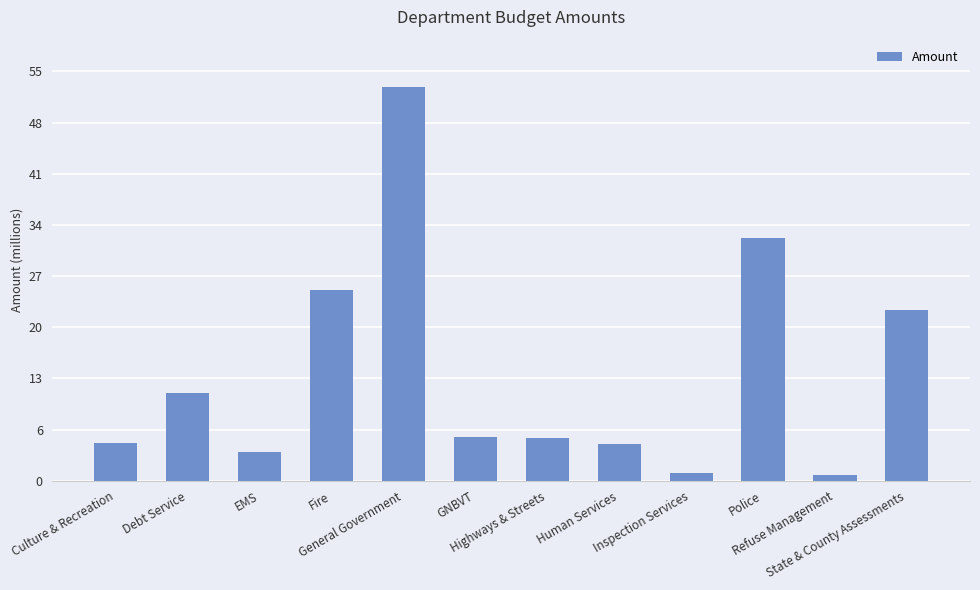

What is the sum of the values at Fire and GNBVT?

31484734